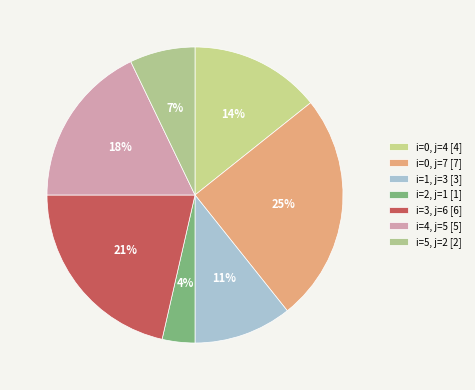

How many slices are in this pie chart?

7